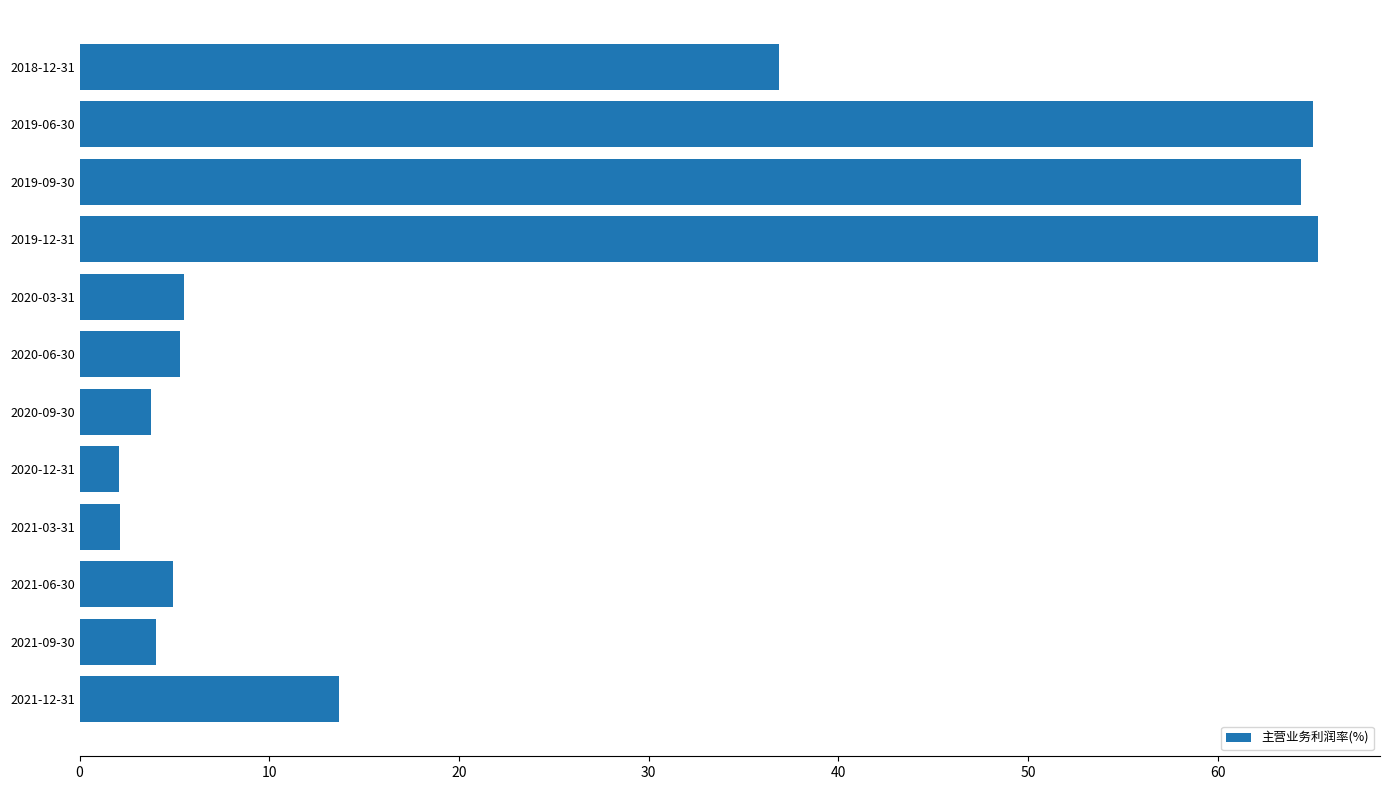

Count the number of data series in this chart.

1